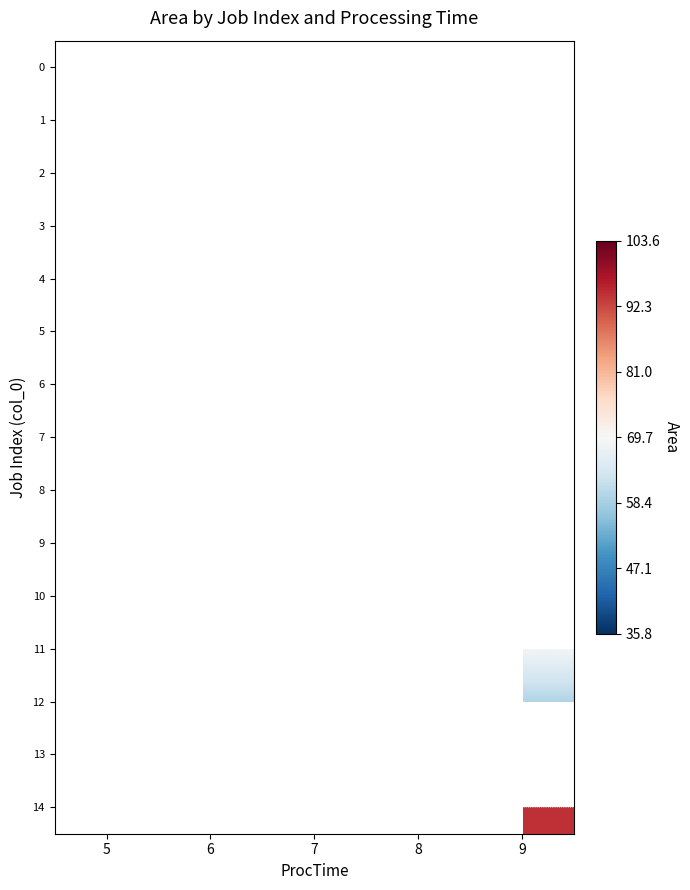

What is the difference between the highest and lowest values at 7?

59.0